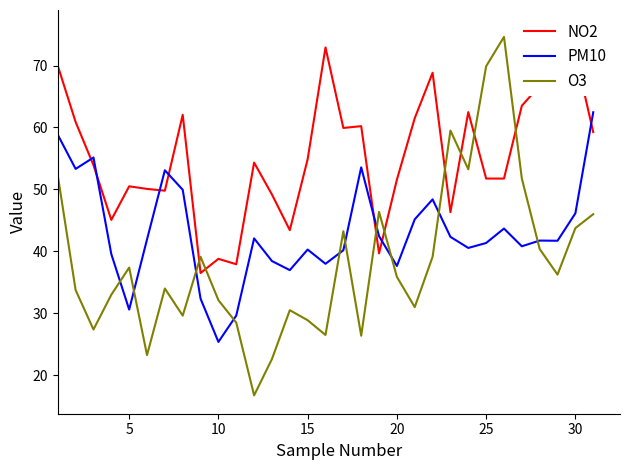

The value of PM10 at 10 is 12.1. True or false?

False